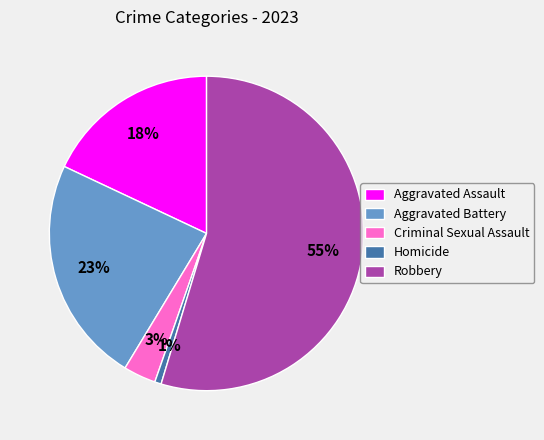

Count the number of slices in the pie.

5